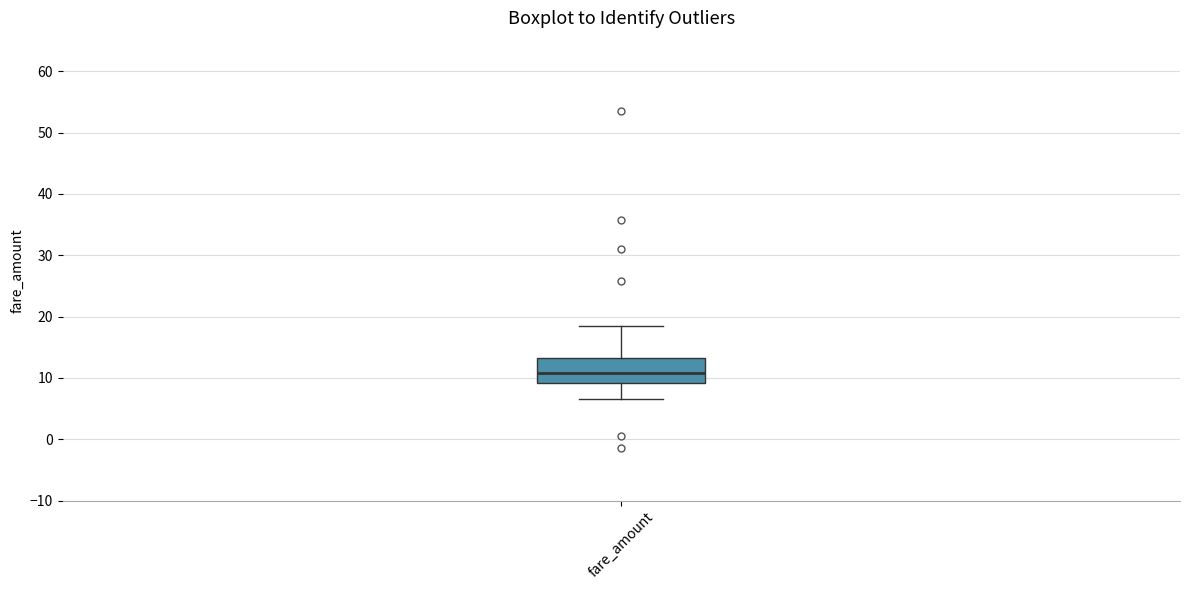

Where does the upper whisker of the box for fare_amount end on the y-axis? The values are not printed on the chart, so give them approximately, as read against the axis.

18